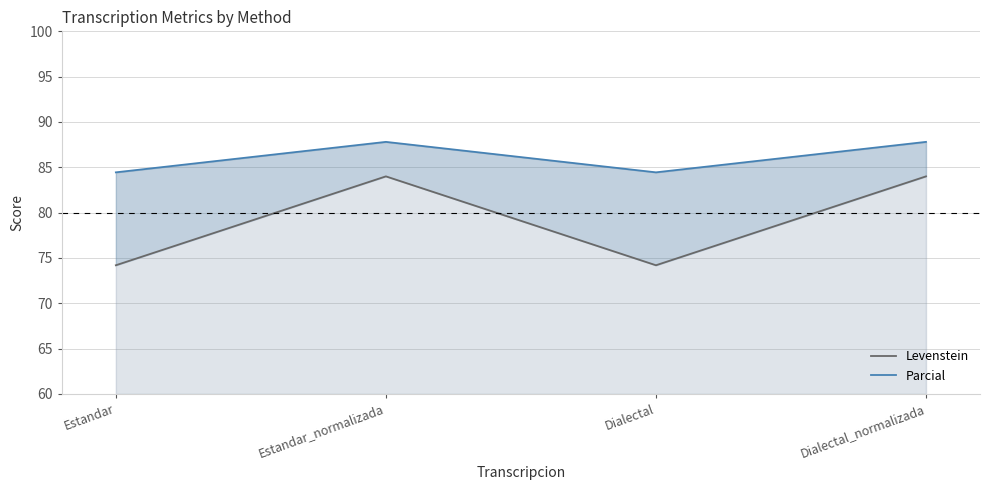

What are all the series names shown in the legend?

Levenstein, Parcial